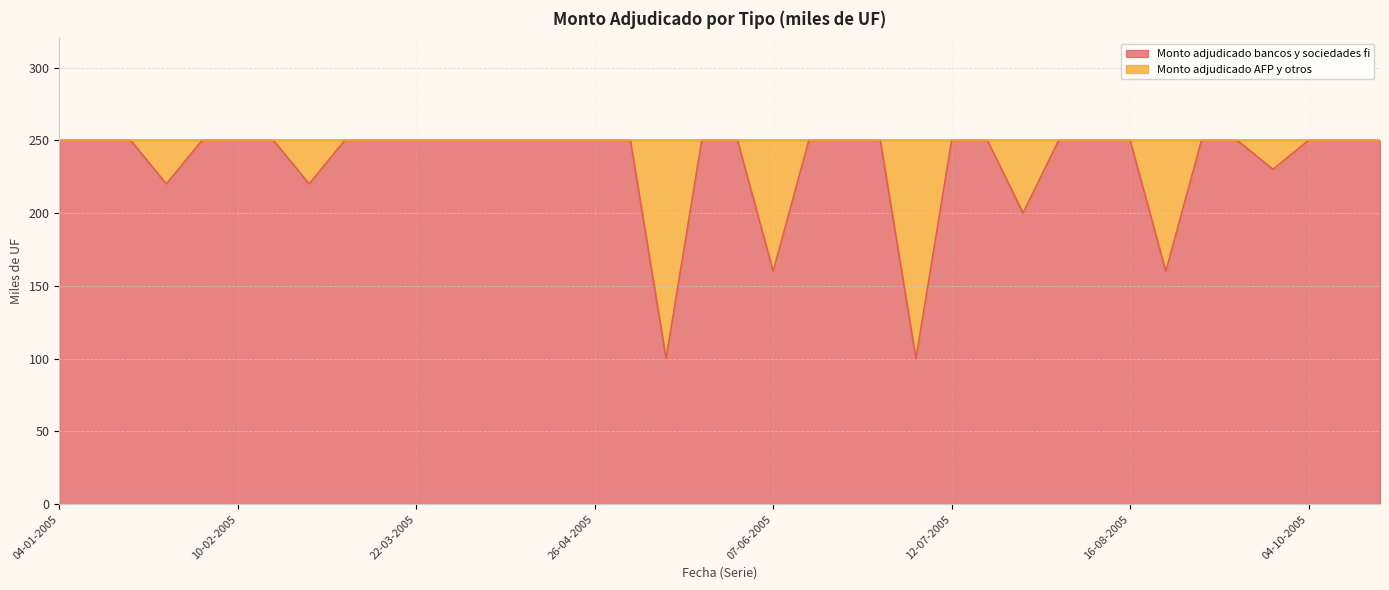

Between 15-02-2005 and 22-02-2005, which is larger?

15-02-2005